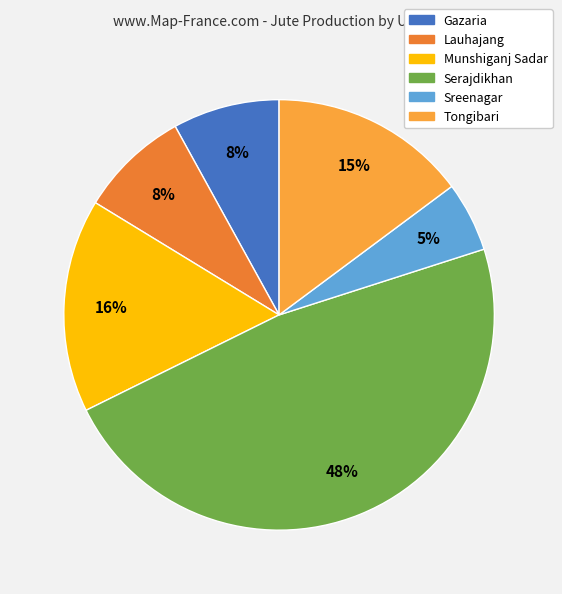

Do Tongibari and Sreenagar together represent more than half of the pie?

No